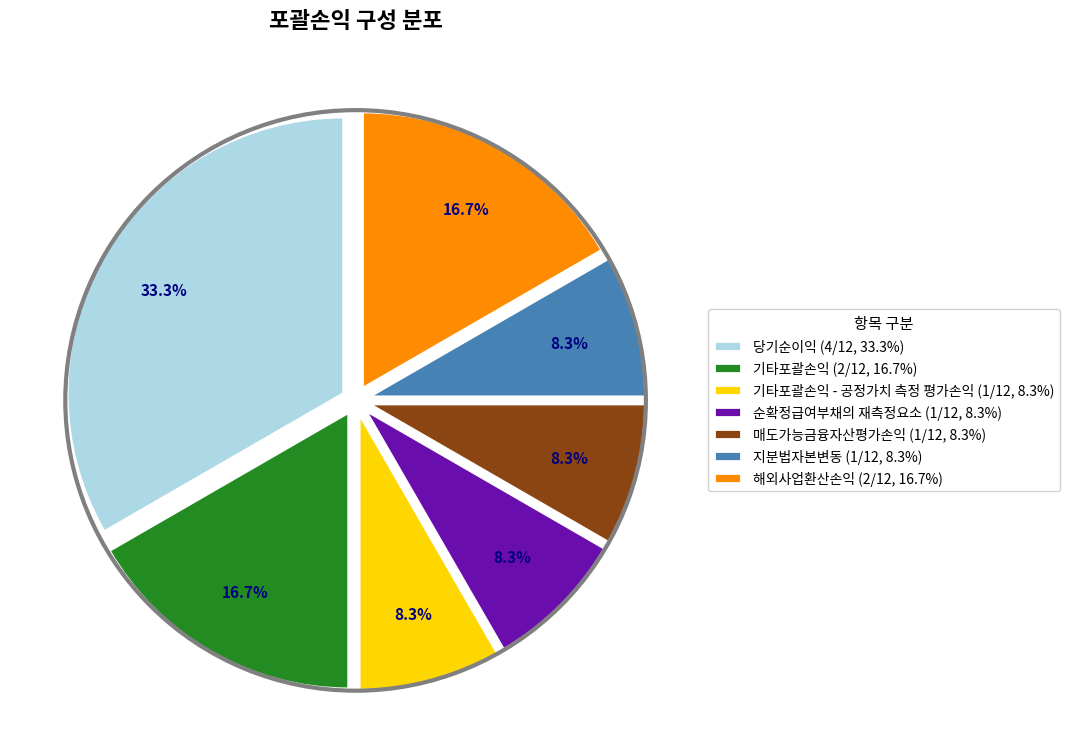

Which has a higher value, 해외사업환산손익 (2/12, 16.7%) or 당기순이익 (4/12, 33.3%)?

당기순이익 (4/12, 33.3%)